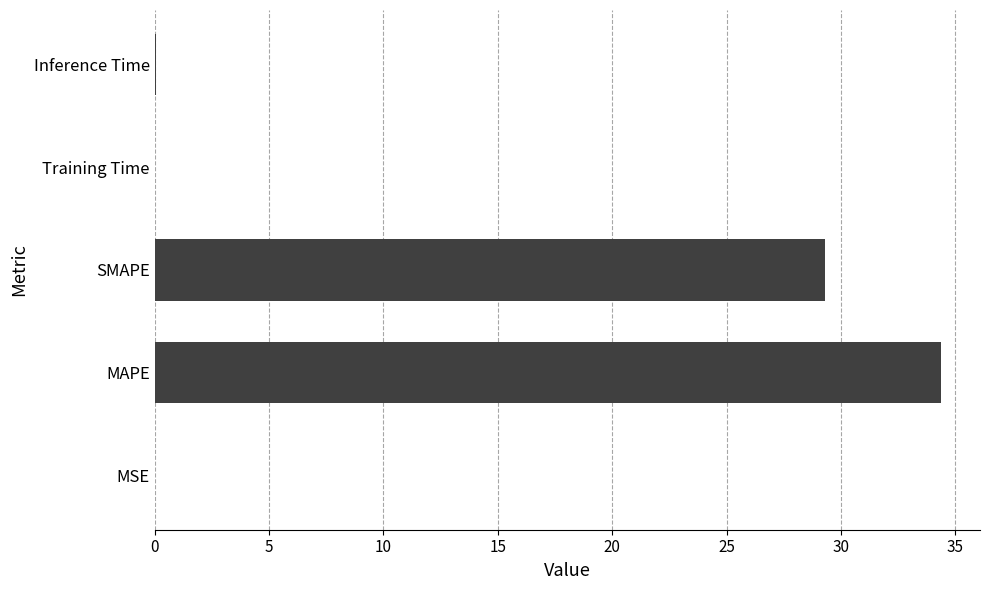

What is the change in value from MAPE to SMAPE?

-5.0